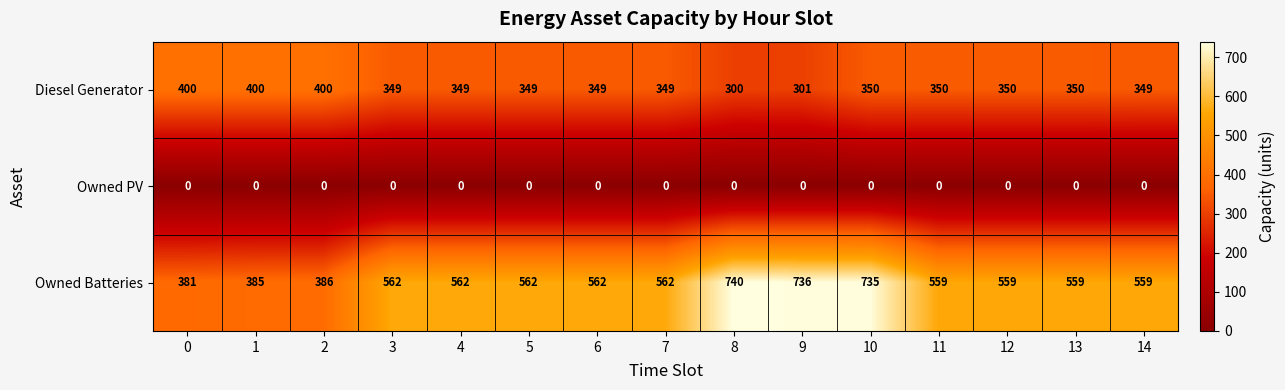

Is it true that Owned PV equals 0 at 8?

True